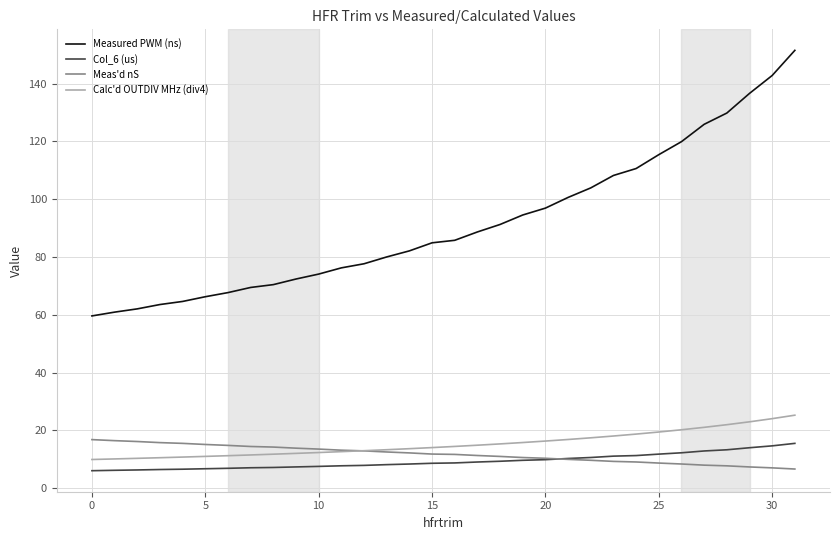

True or false: Calc'd OUTDIV MHz (div4) and Measured PWM (ns) intersect in this chart.

False